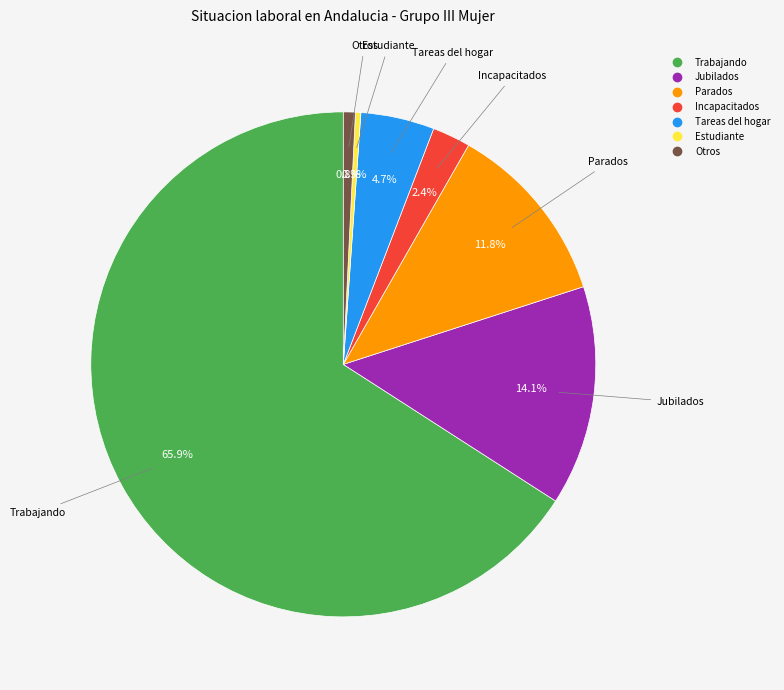

How many slices are in this pie chart?

7